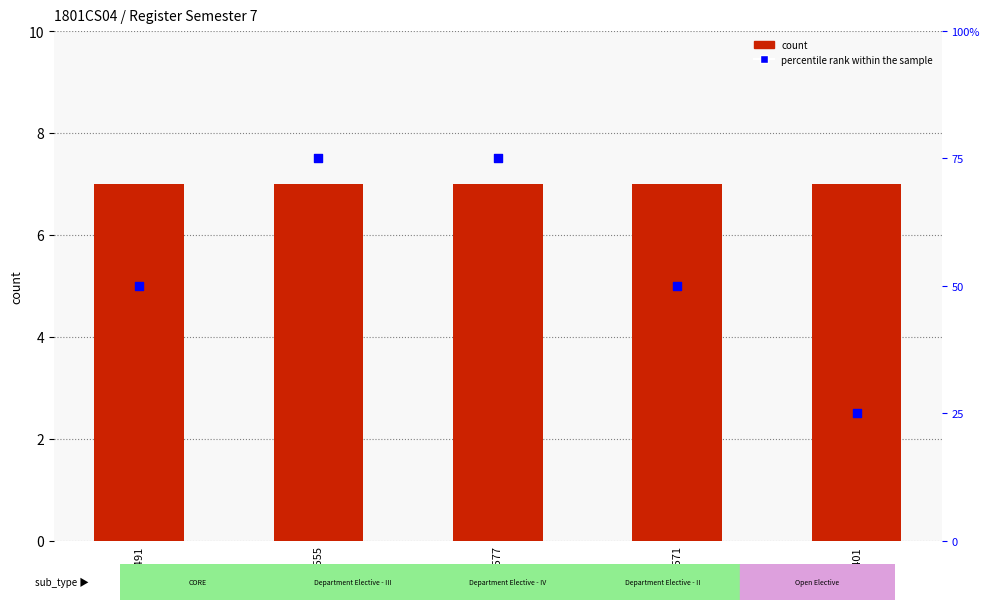

What are all the series names shown in the legend?

count, percentile rank within the sample